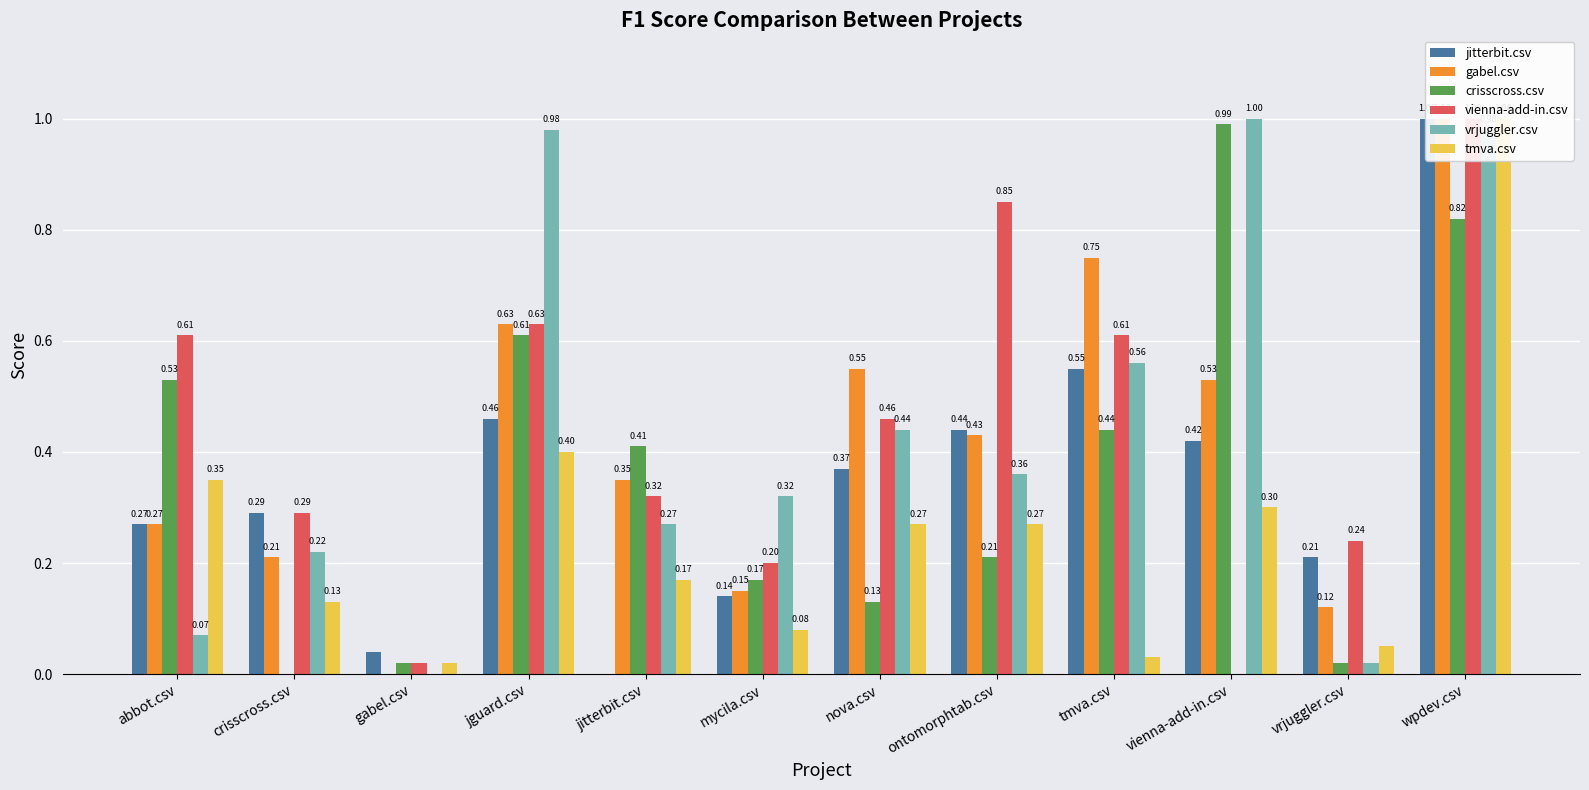

What are all the series names shown in the legend?

jitterbit.csv, gabel.csv, crisscross.csv, vienna-add-in.csv, vrjuggler.csv, tmva.csv